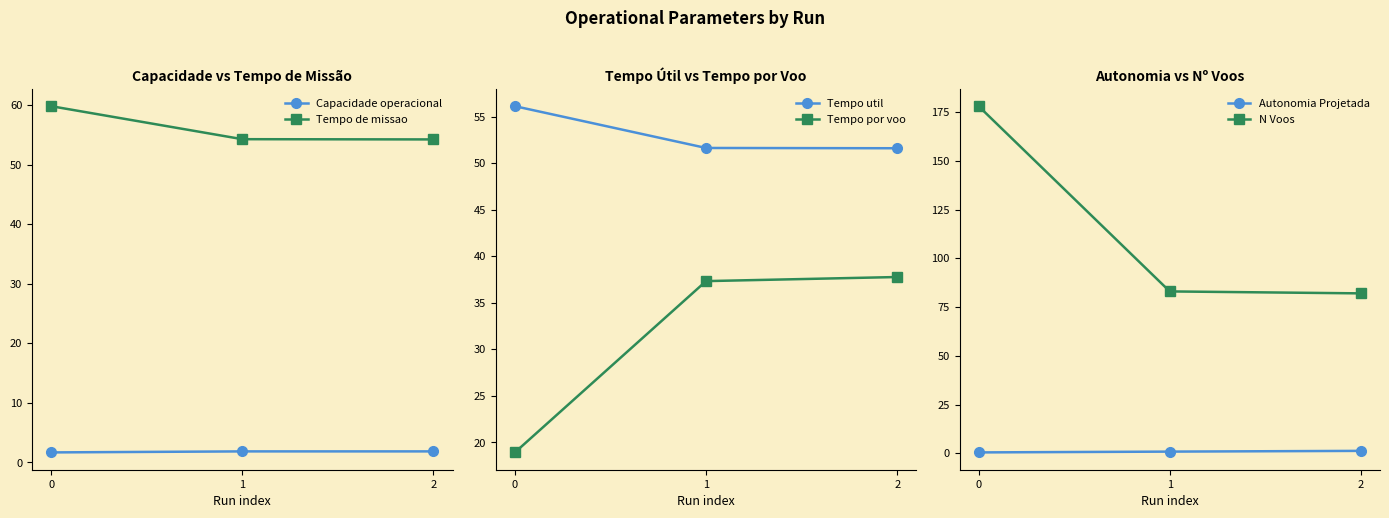

Between 2 and 0, which is larger?

2